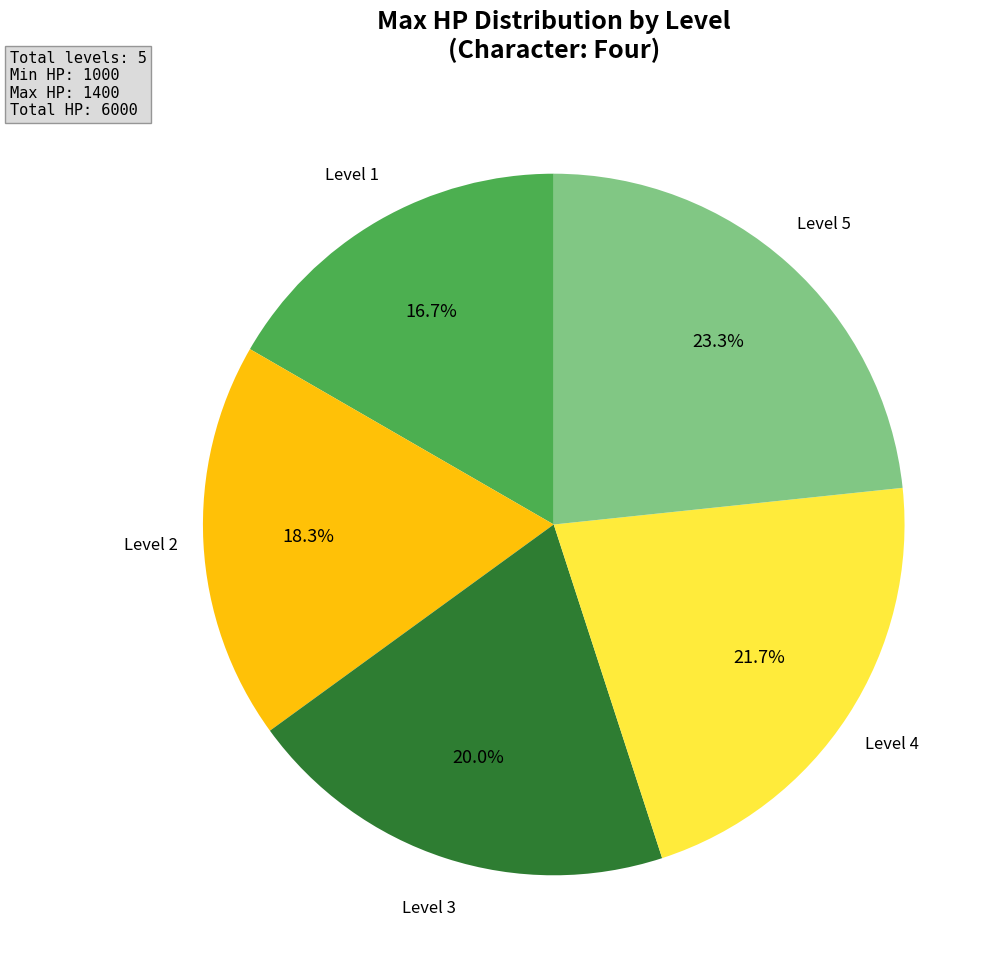

Which category has the smallest portion of the pie?

Level 1